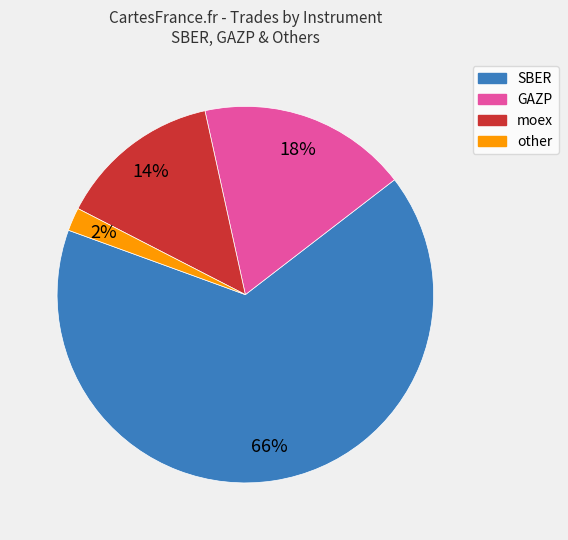

Is the sum of GAZP and SBER greater than half?

Yes